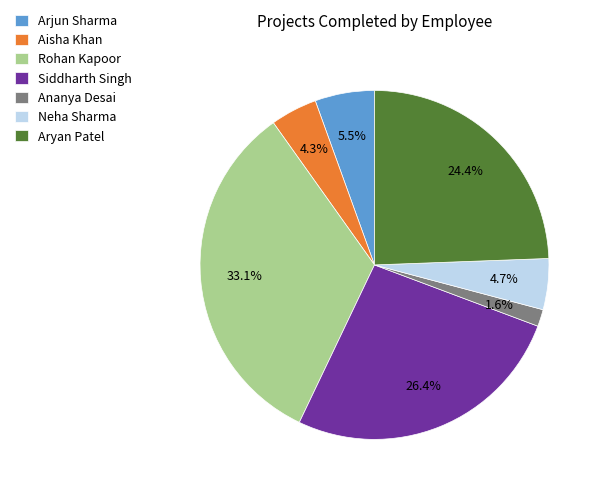

Is there any slice that represents more than half of the pie?

No